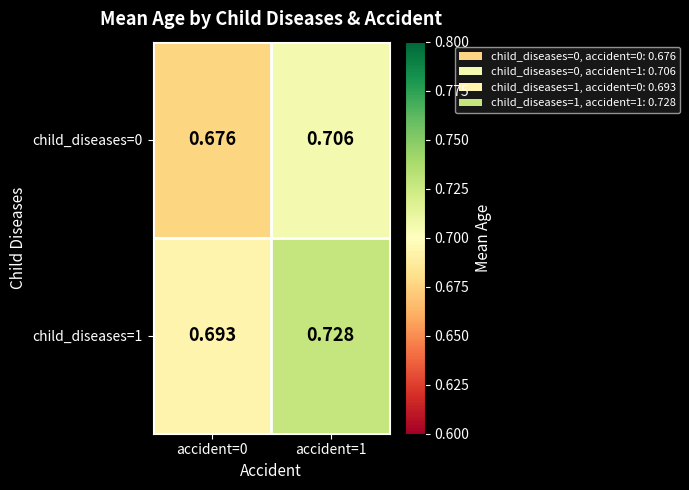

Between accident=0 and accident=1, which series saw the biggest shift?

child_diseases=1